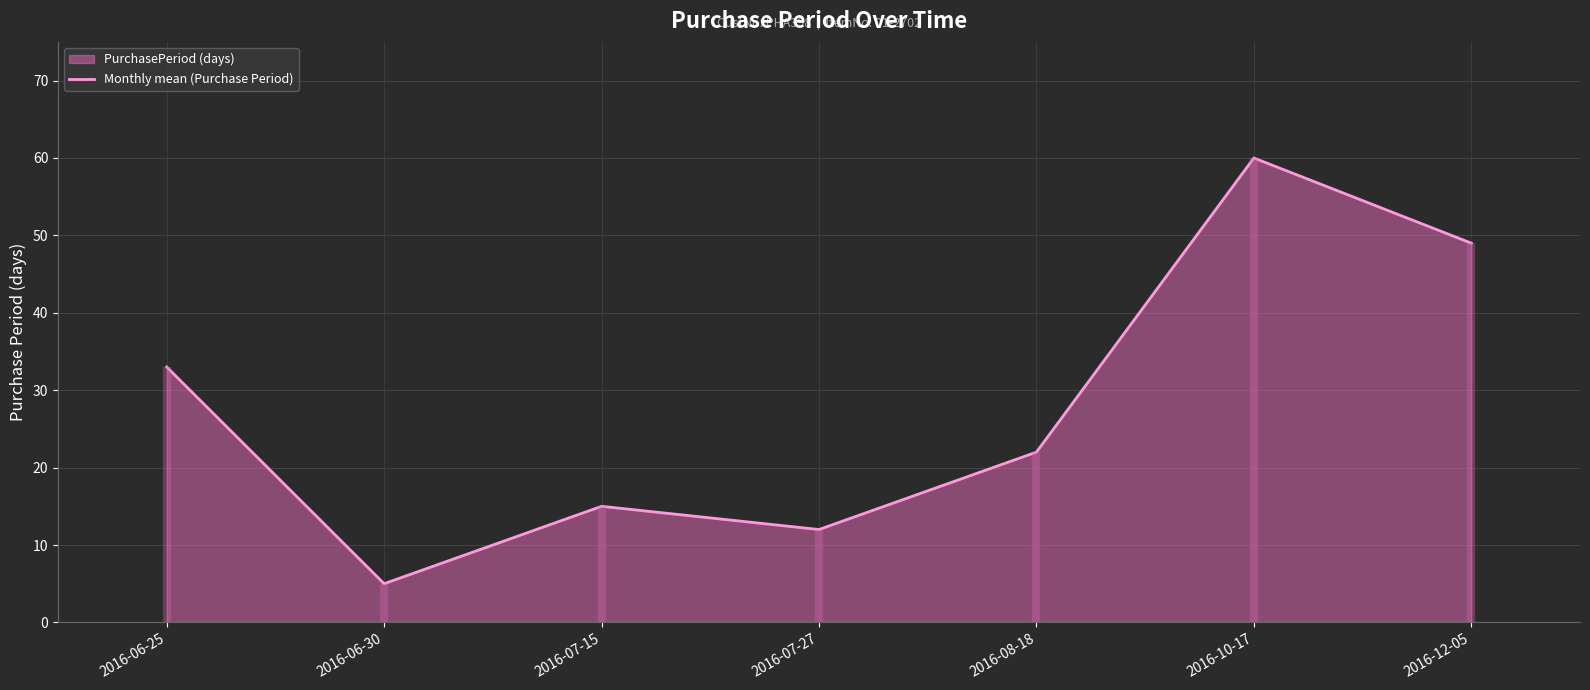

What is the ratio of the value at 2016-08-18 to the value at 2016-06-25?

0.7